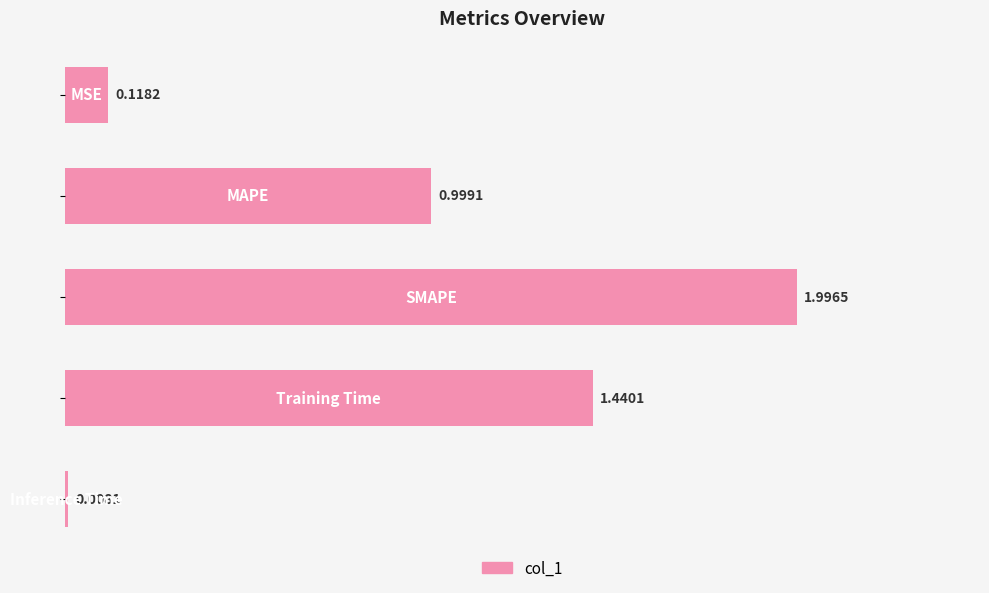

What is the difference between the maximum and minimum values?

2.0